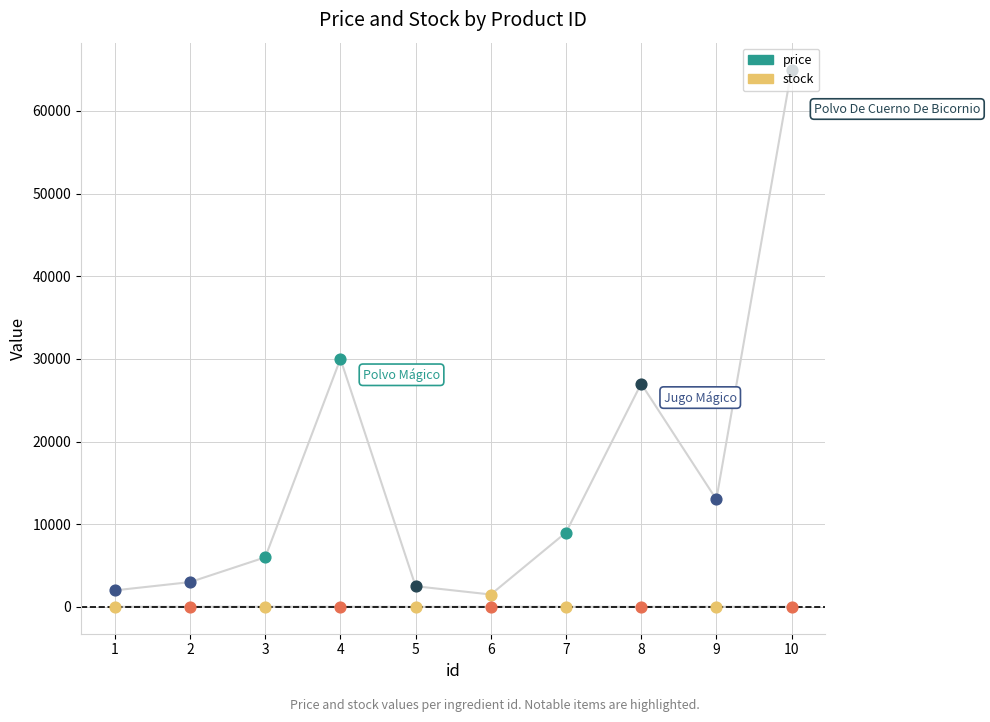

Which series reaches the minimum Y coordinate?

stock